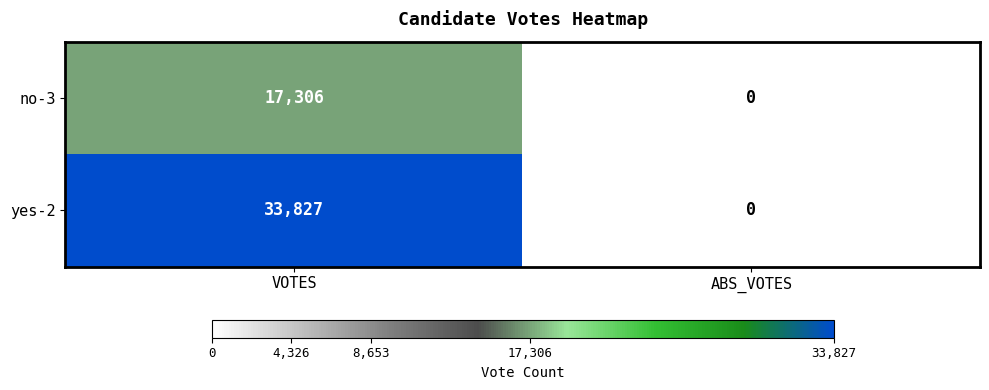

Rank the series by their maximum value, from lowest to highest.

no-3, yes-2